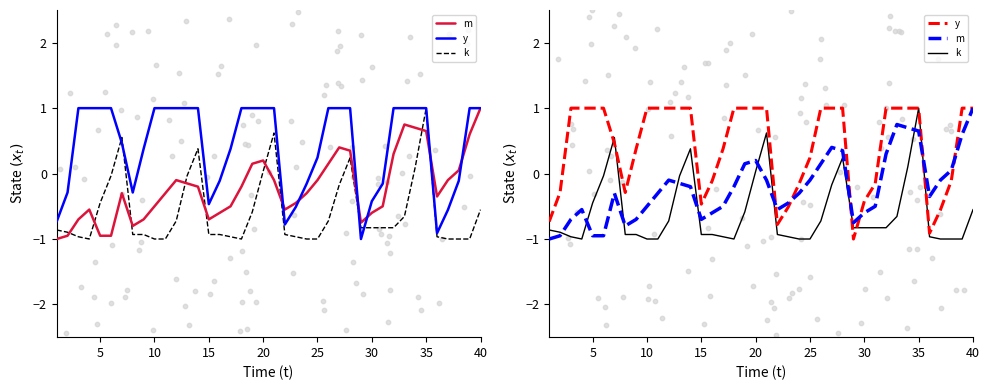

Which series contains the lowest Y value?

m